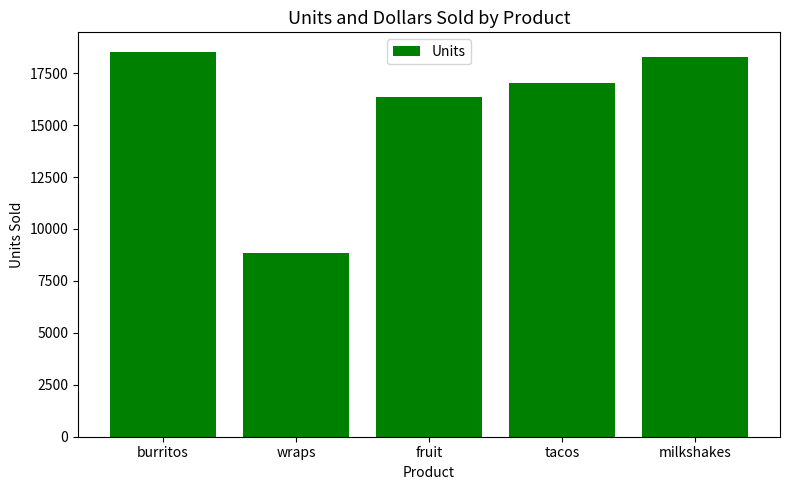

What is the minimum value shown in the chart?

8823